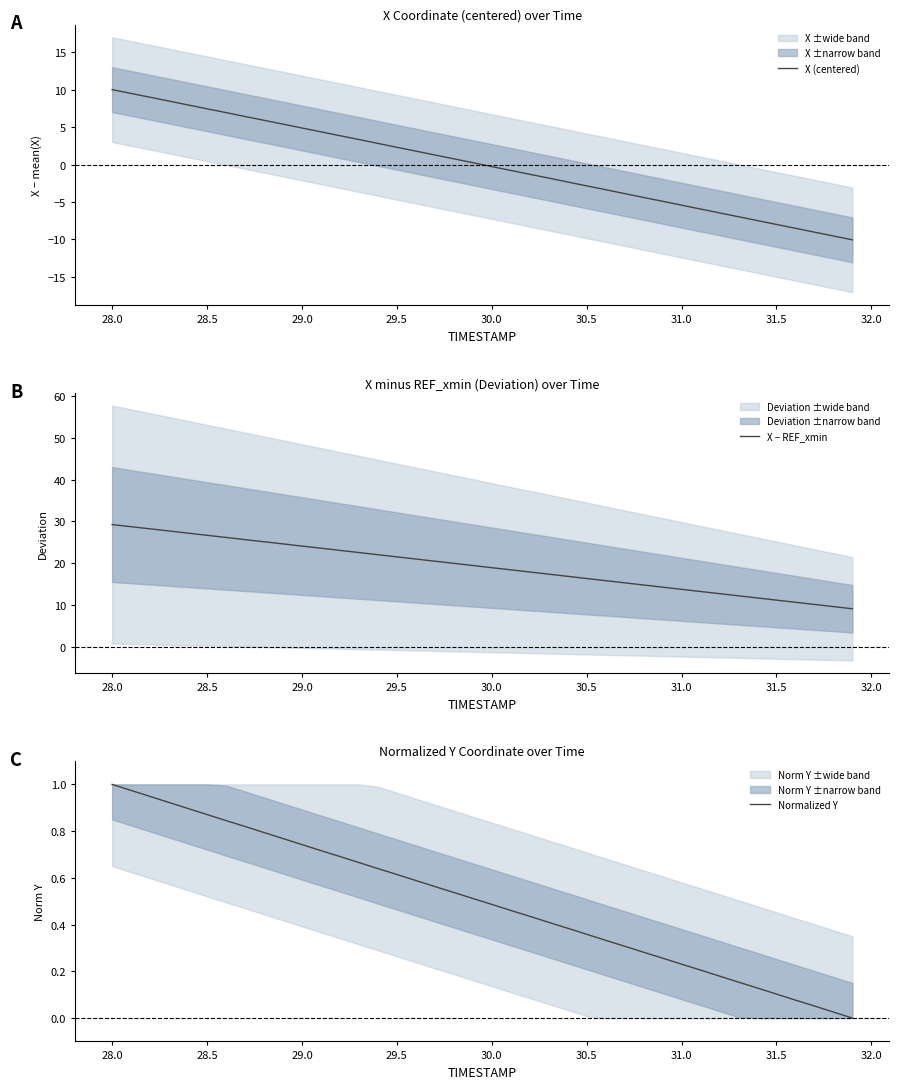

What are all the series names shown in the legend?

X (centered), X − REF_xmin, Normalized Y